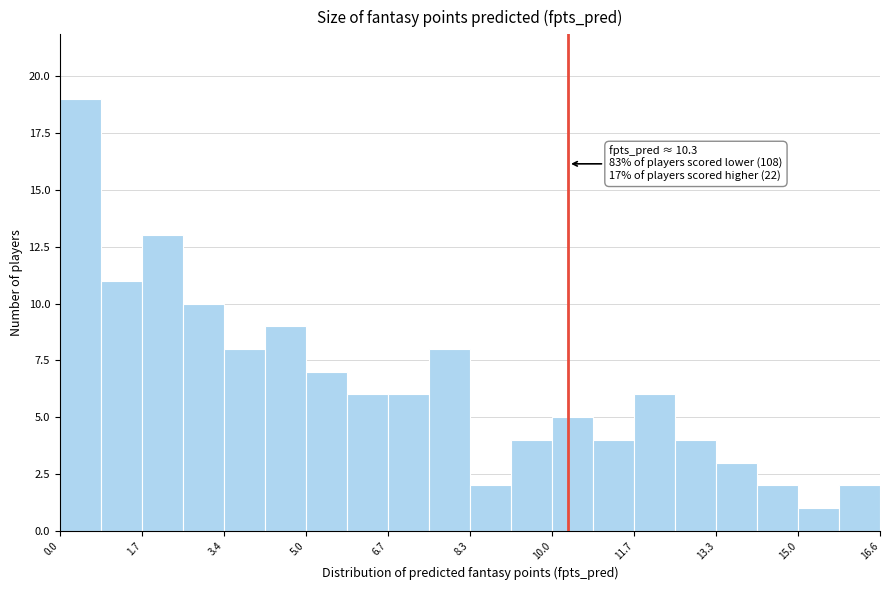

Which range on the x-axis has the tallest bar?

0.0 to 0.8